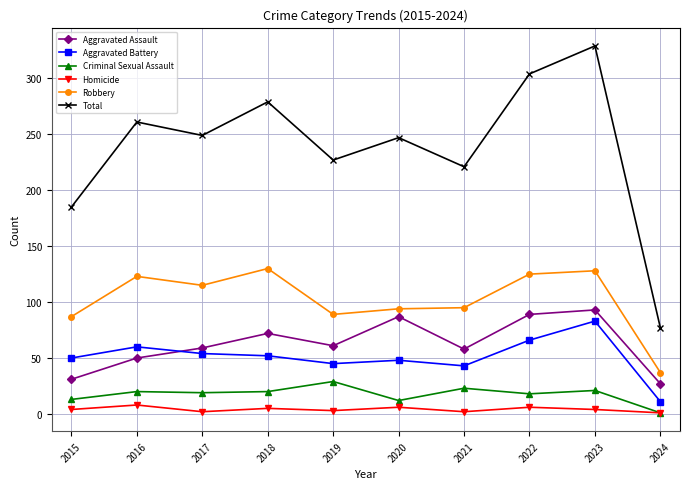

True or false: Total and Homicide cross at least once.

False